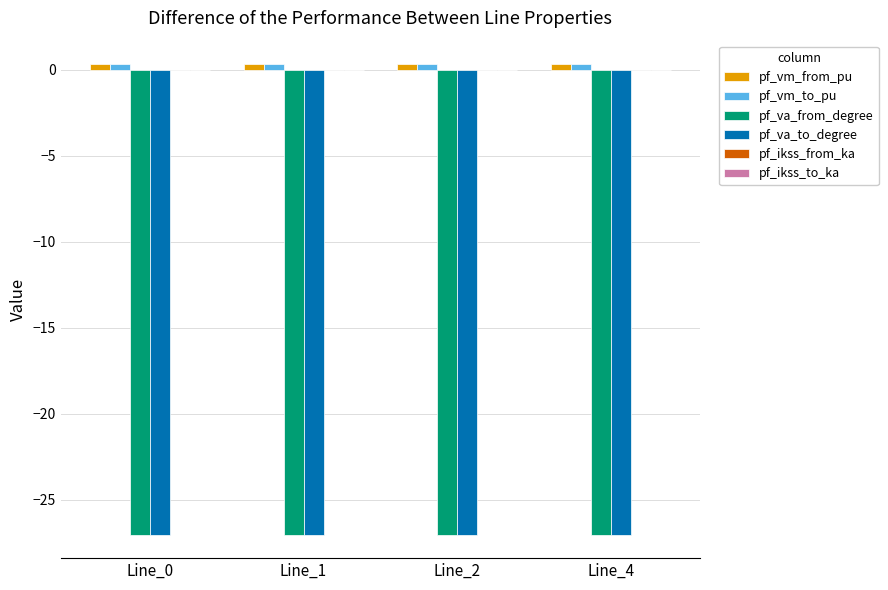

What is the difference between the highest and lowest values at Line_2?

27.4